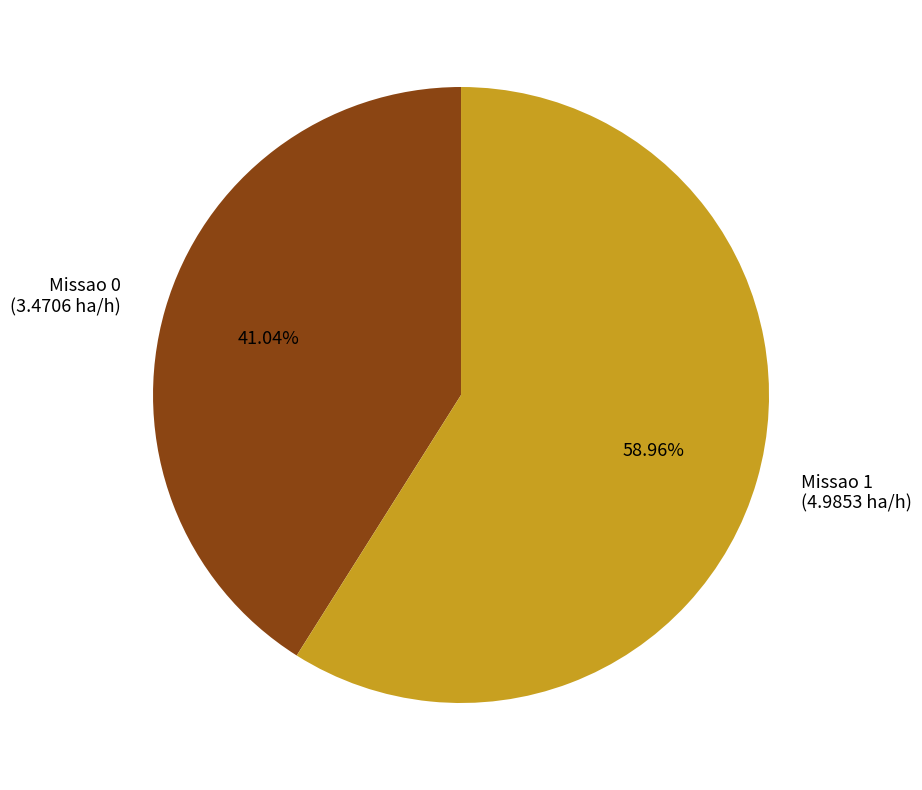

Which has a higher value, Missao 0 or Missao 1?

Missao 1